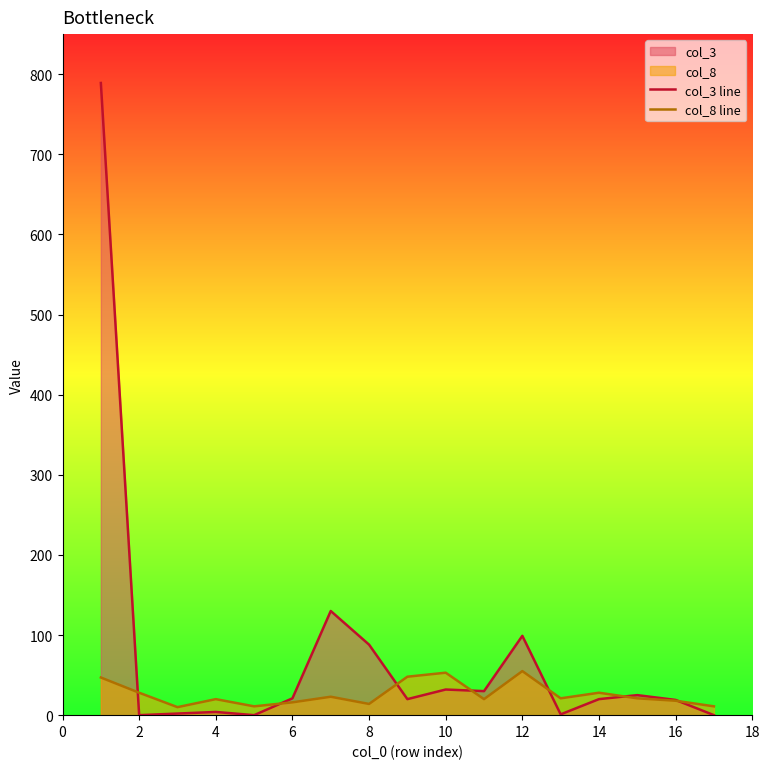

Is it true that col_8 line equals 7 at 10?

False